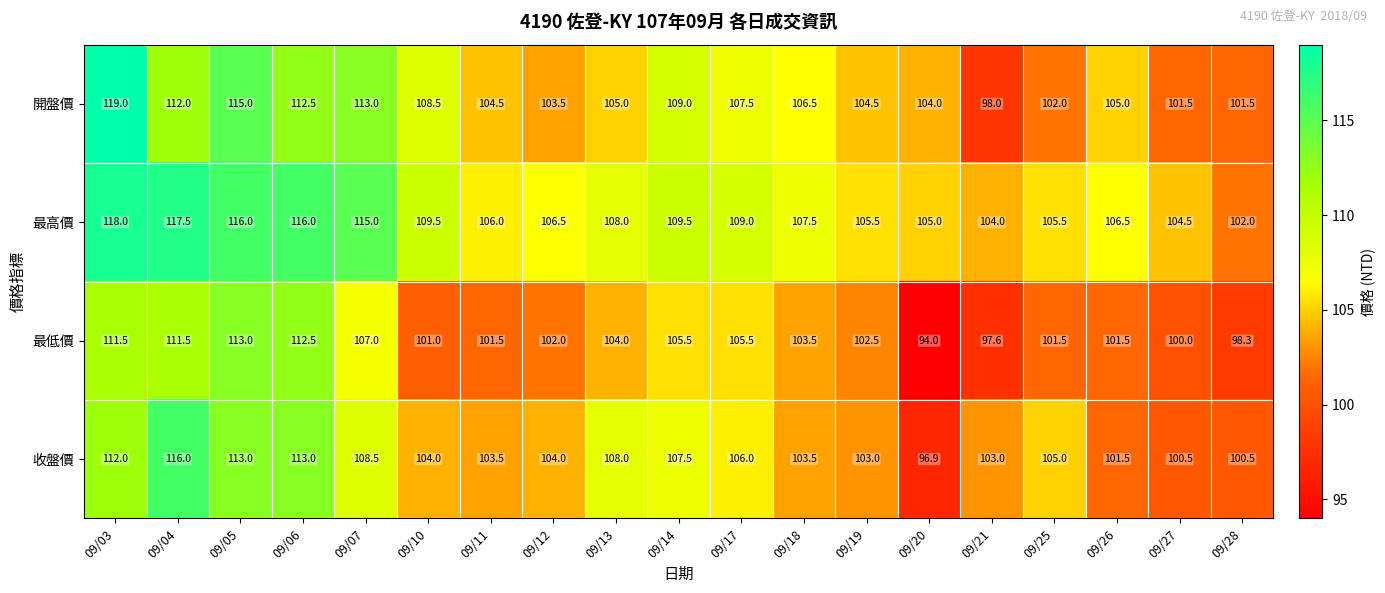

What is the sum of all 收盤價 values?

2009.4